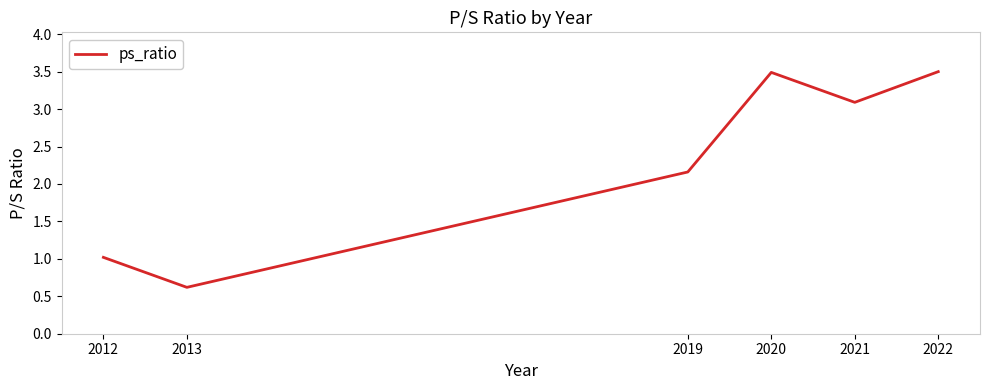

The chart shows a value of 3.5 at 2022. True or false?

True